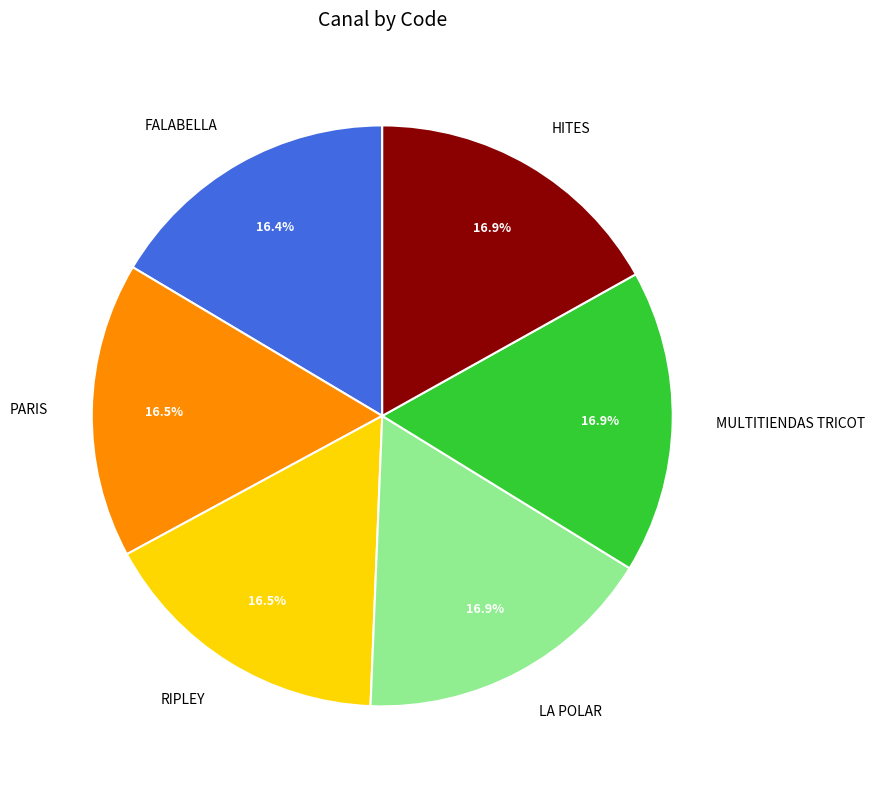

Is the sum of HITES and FALABELLA greater than half?

No